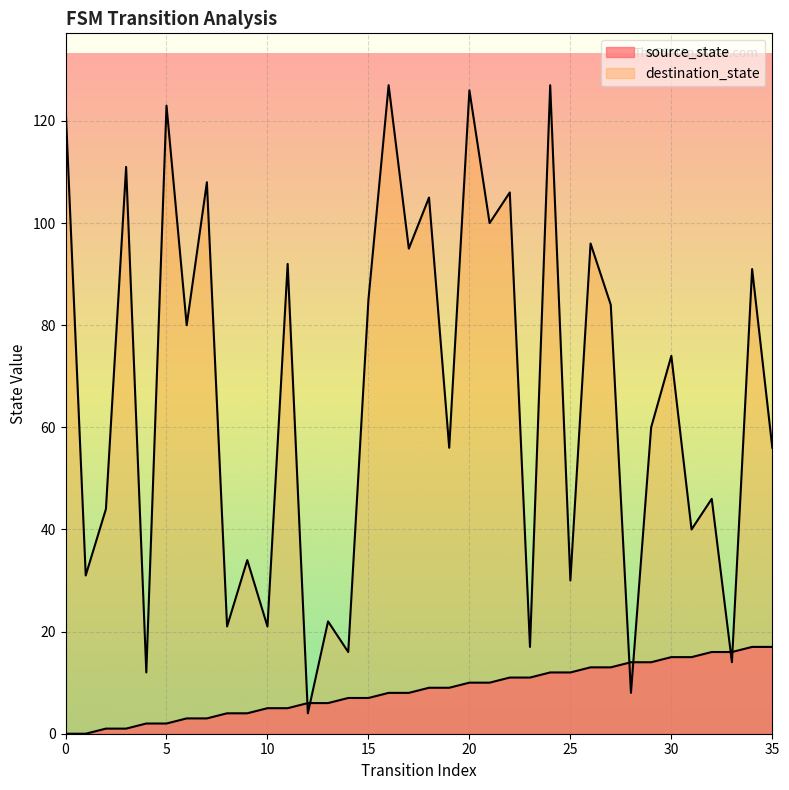

Which series changed the most between 4 and 14?

source_state